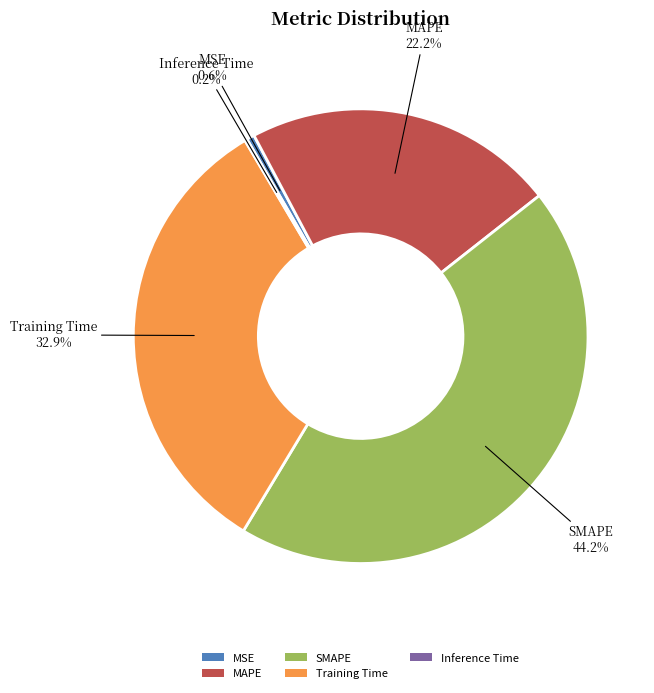

To the nearest percent, what is the combined percentage of Training Time and SMAPE?

77%